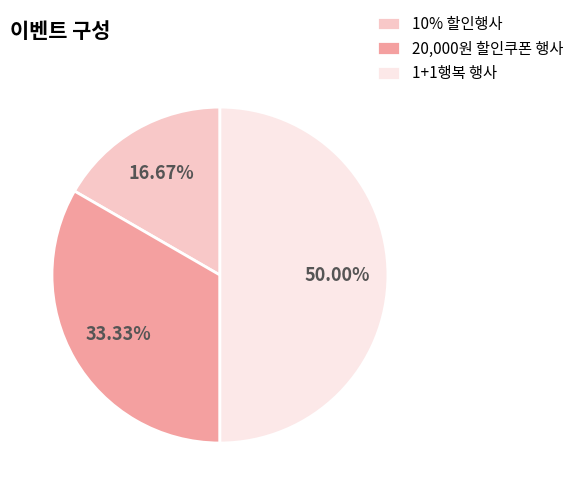

Count the number of slices in the pie.

3